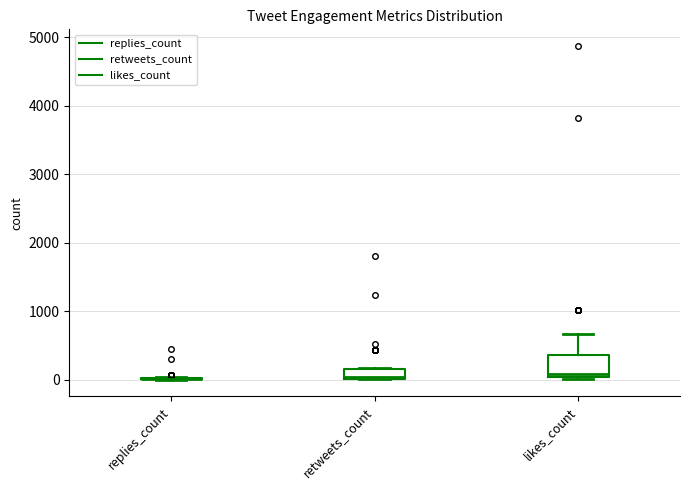

Which box is the tallest, from its lower edge to its upper edge?

likes_count